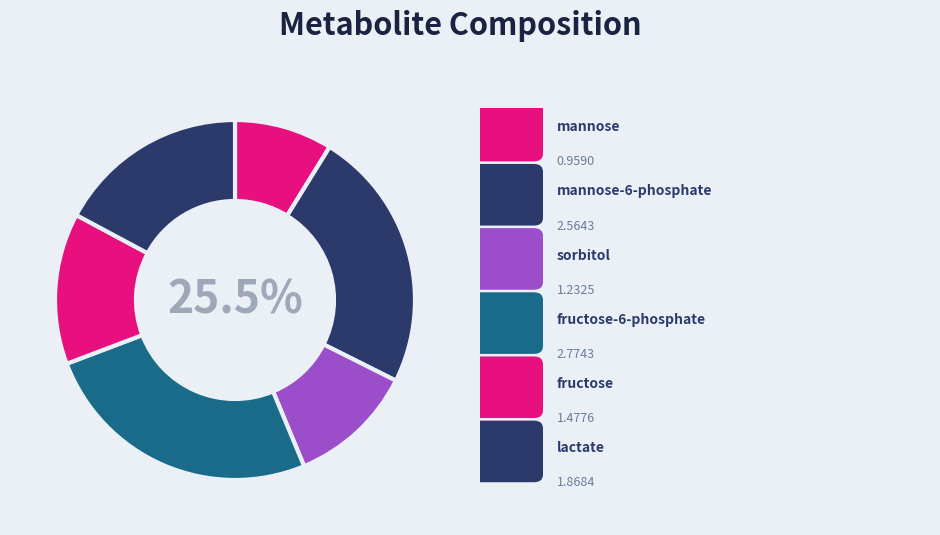

True or false: C05345 accounts for 34% of the total.

False